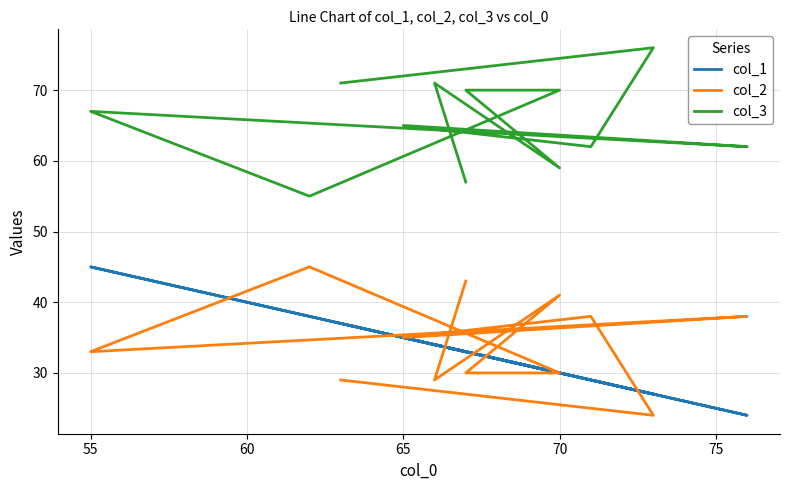

What are all the series names shown in the legend?

col_1, col_2, col_3